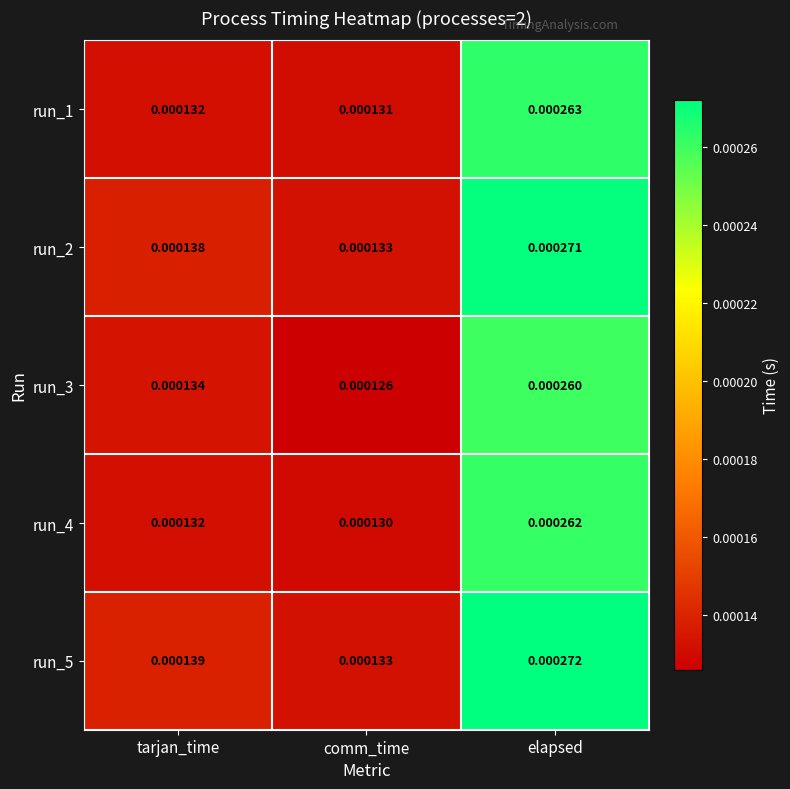

Rank the categories by run_4 value from highest to lowest.

elapsed, tarjan_time, comm_time